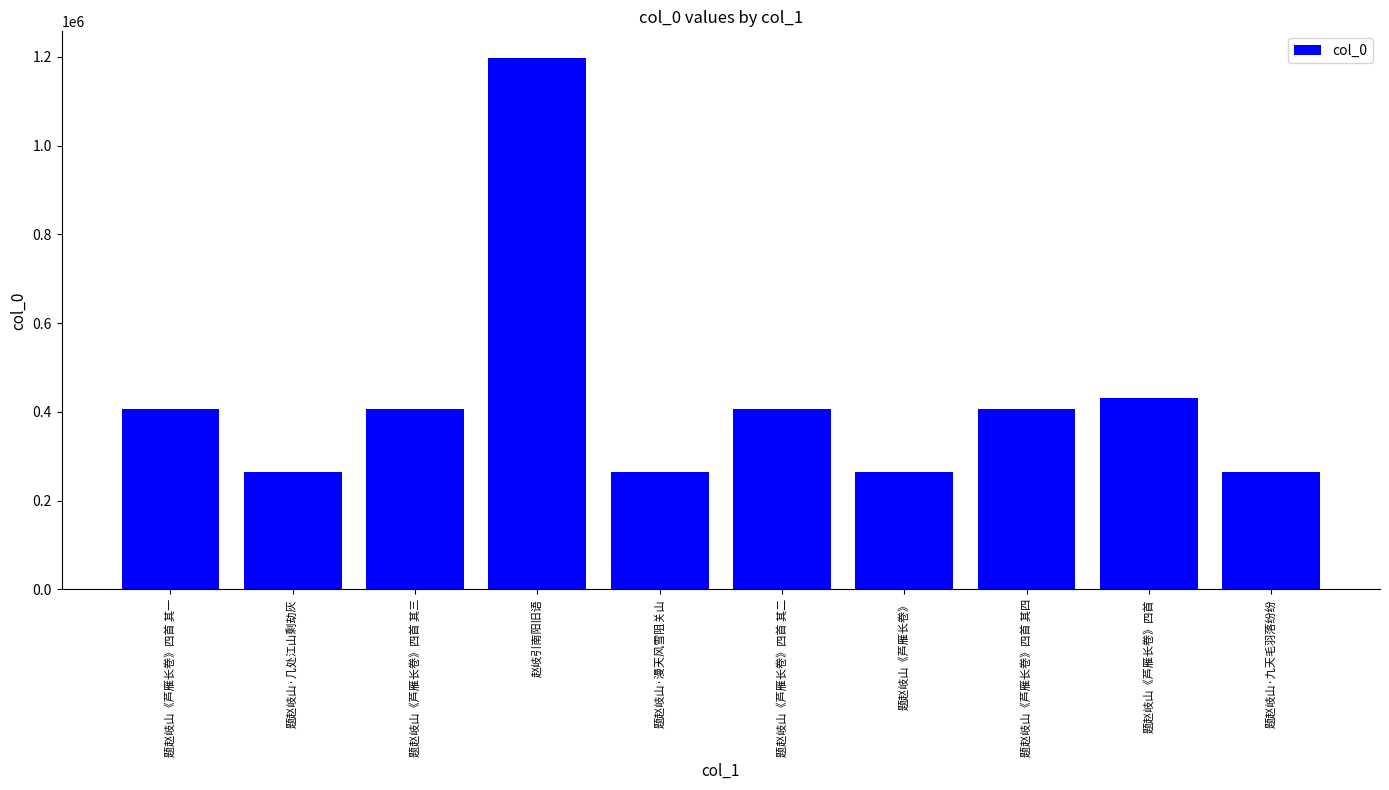

What is the value of the 6th bar from the left?

407456